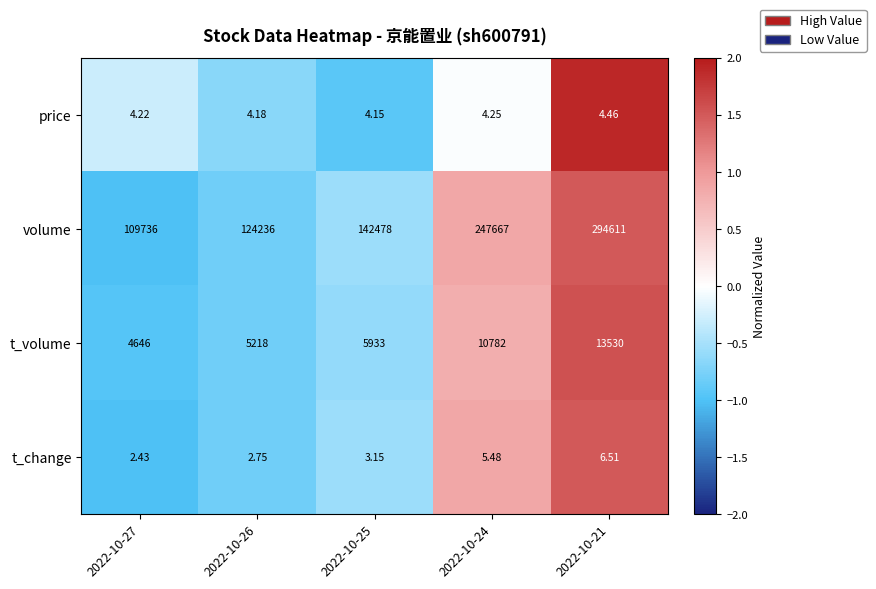

Which series has the largest range (max minus min)?

volume